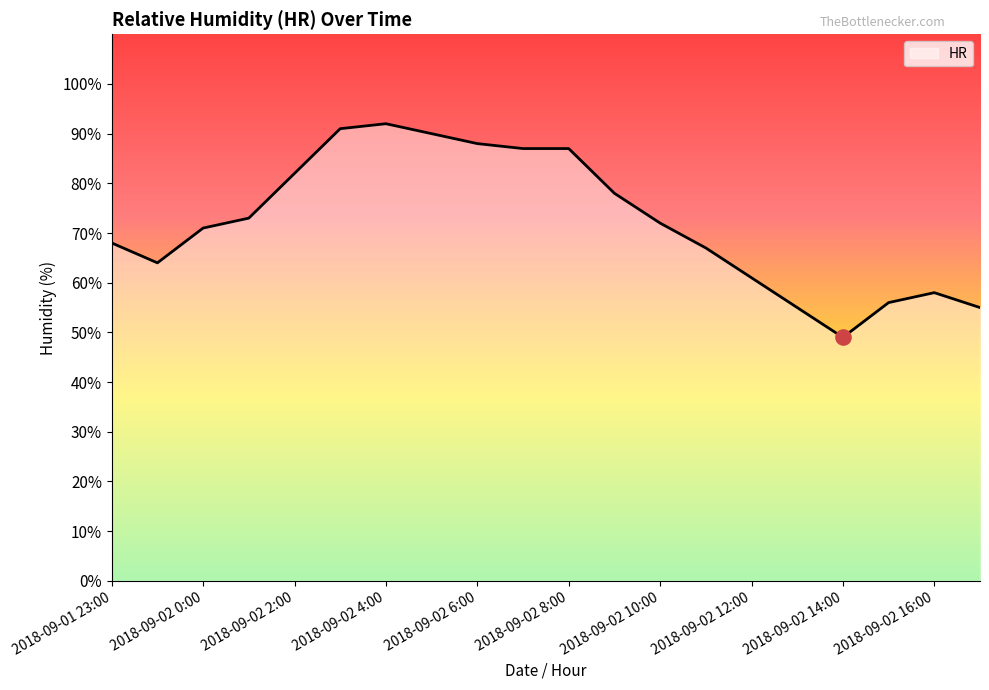

What is the smallest value displayed?

49